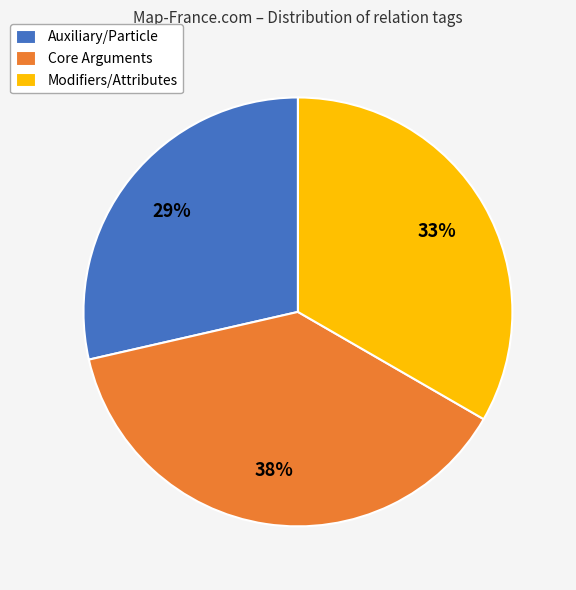

The Core Arguments slice represents 47% of the pie. True or false?

False